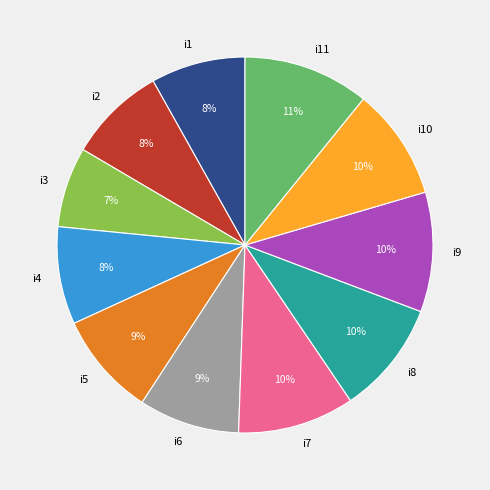

Between i2 and i5, which is larger?

i5